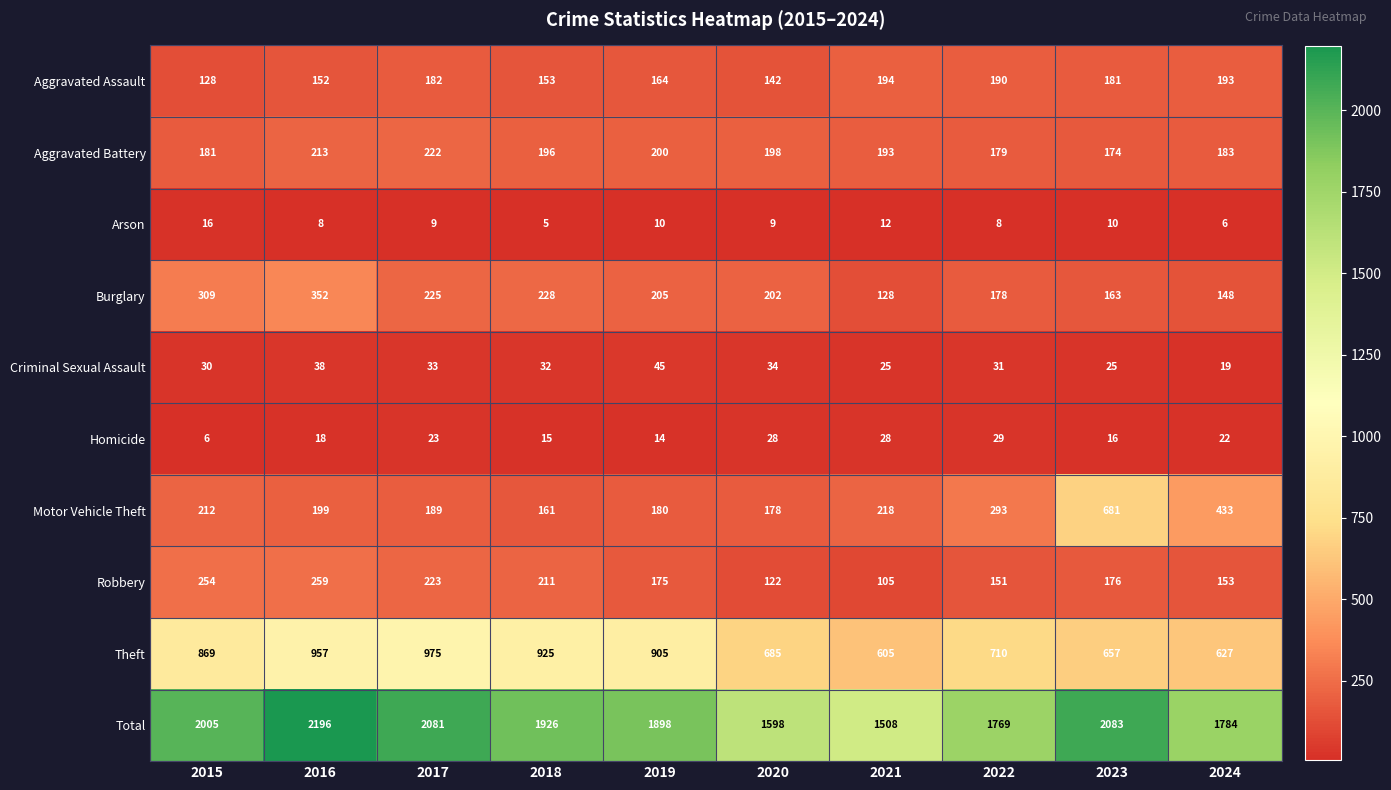

What is the sum of the Criminal Sexual Assault values at 2017 and 2024?

52